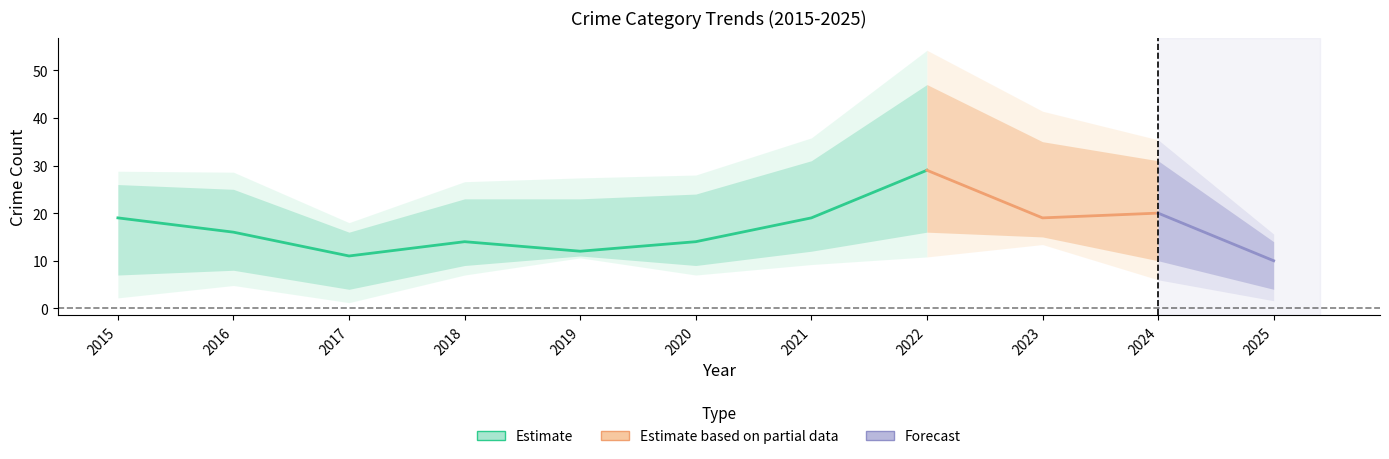

At which category does the chart reach its peak across all series?

2022